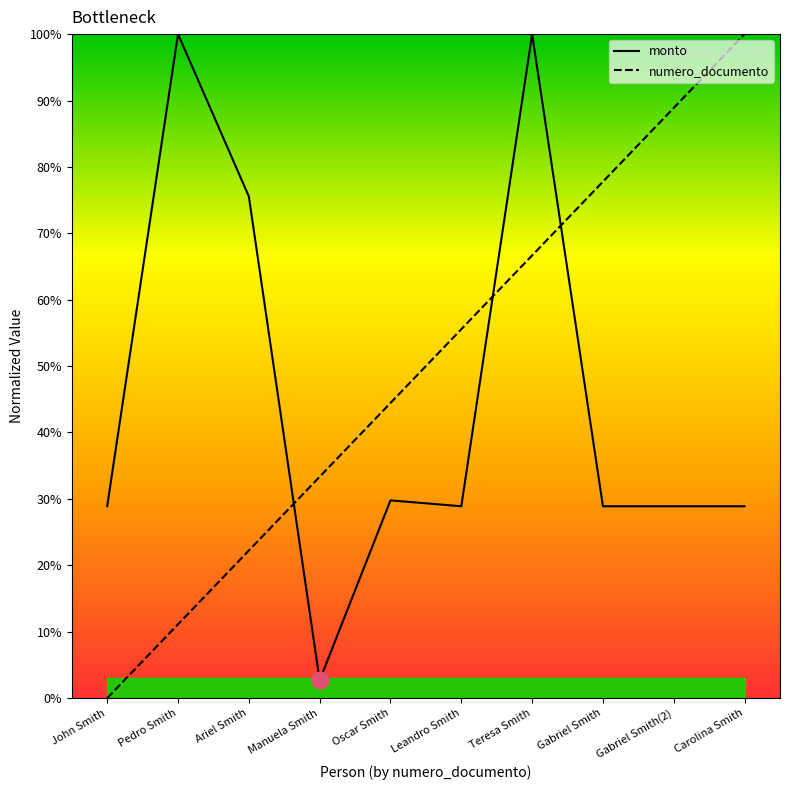

What is the spread (max minus min) of values at Gabriel Smith?

48.9